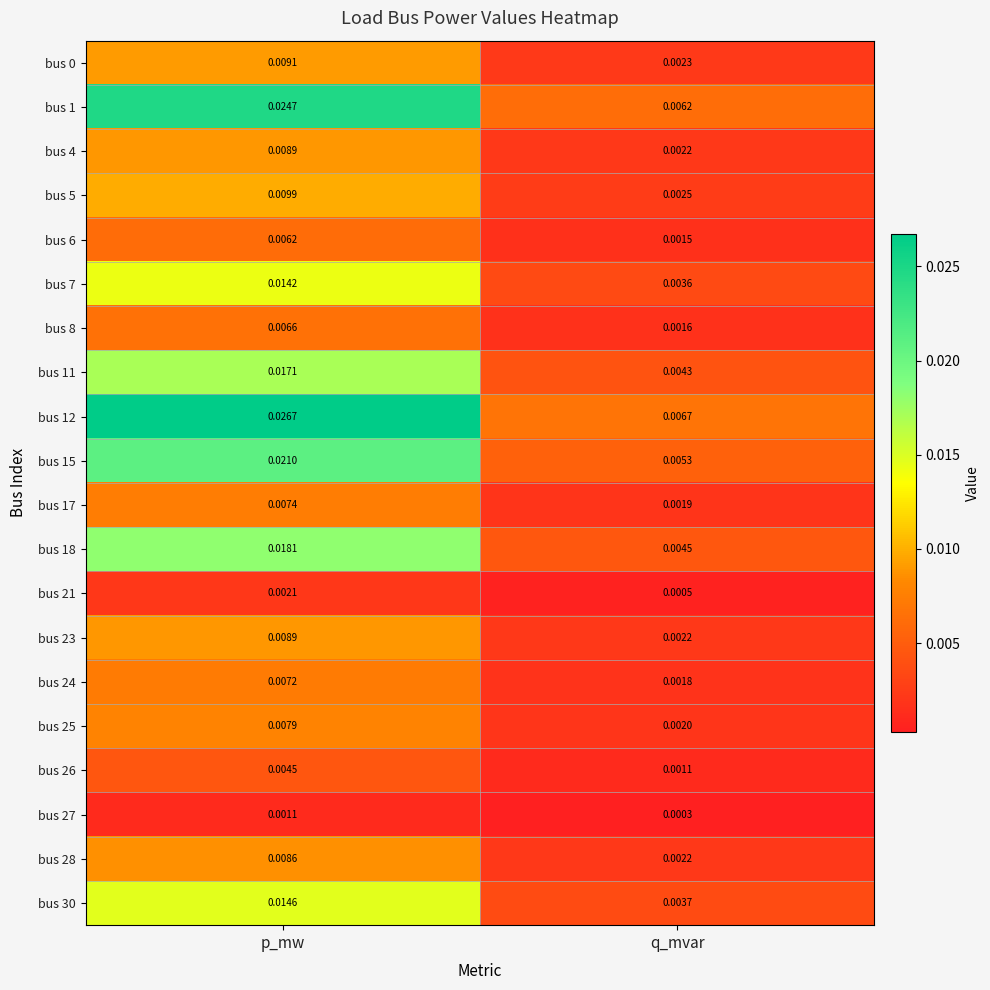

At how many categories does at least one series exceed 0?

2